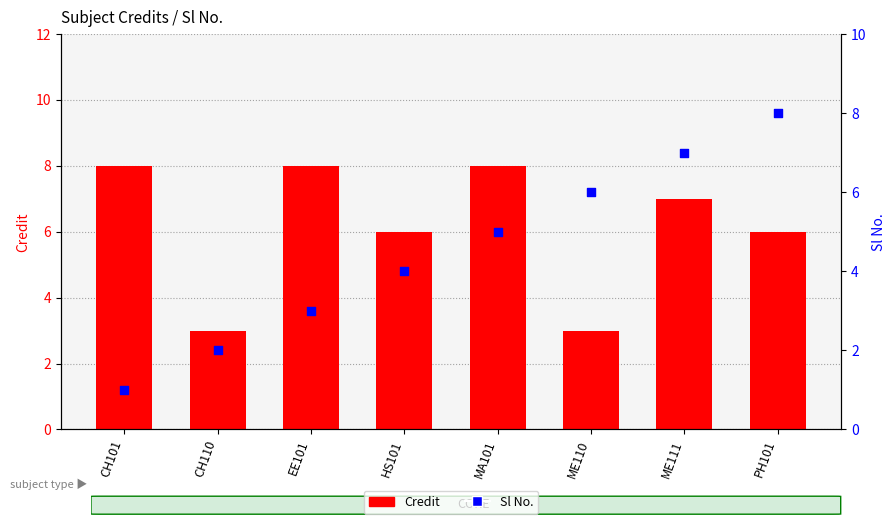

Which series has the largest total across all categories?

Credit